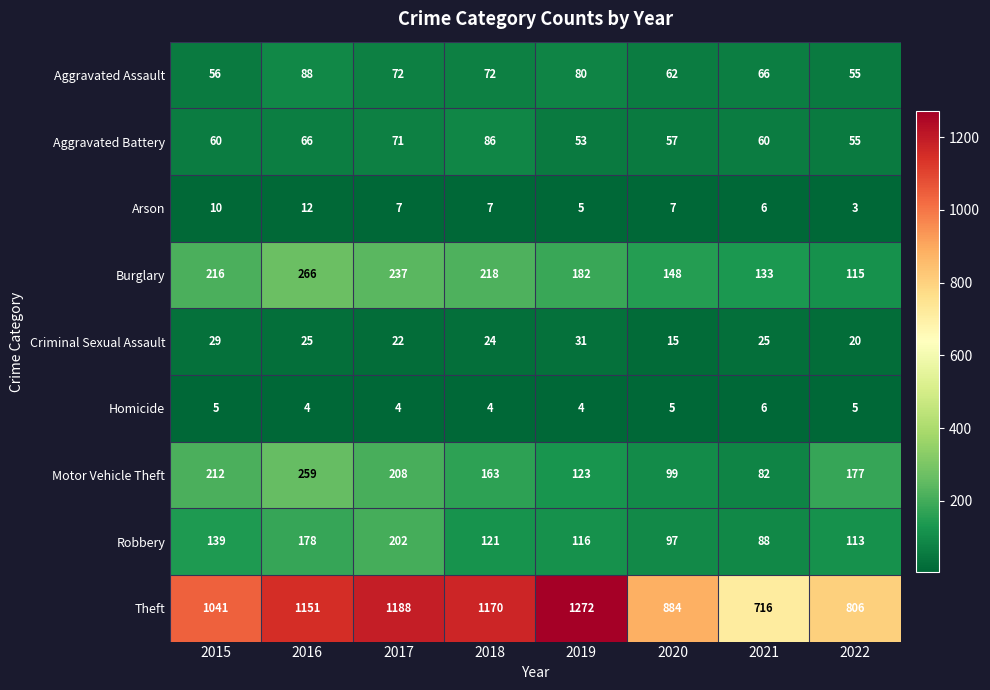

At how many categories does at least one series exceed 236?

8